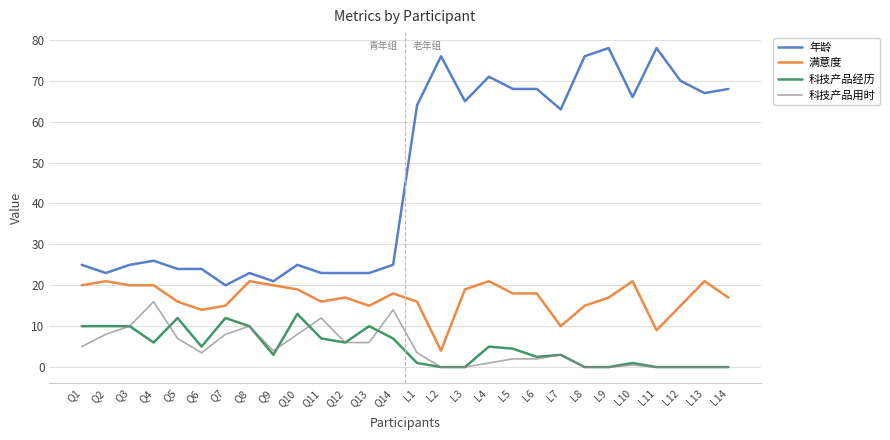

True or false: 科技产品用时 and 年龄 intersect in this chart.

False